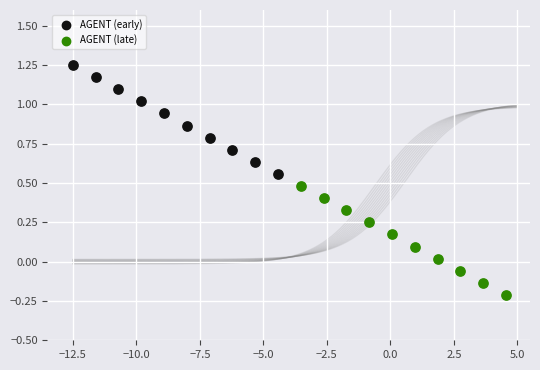

Which series contains the lowest Y value?

AGENT (late)